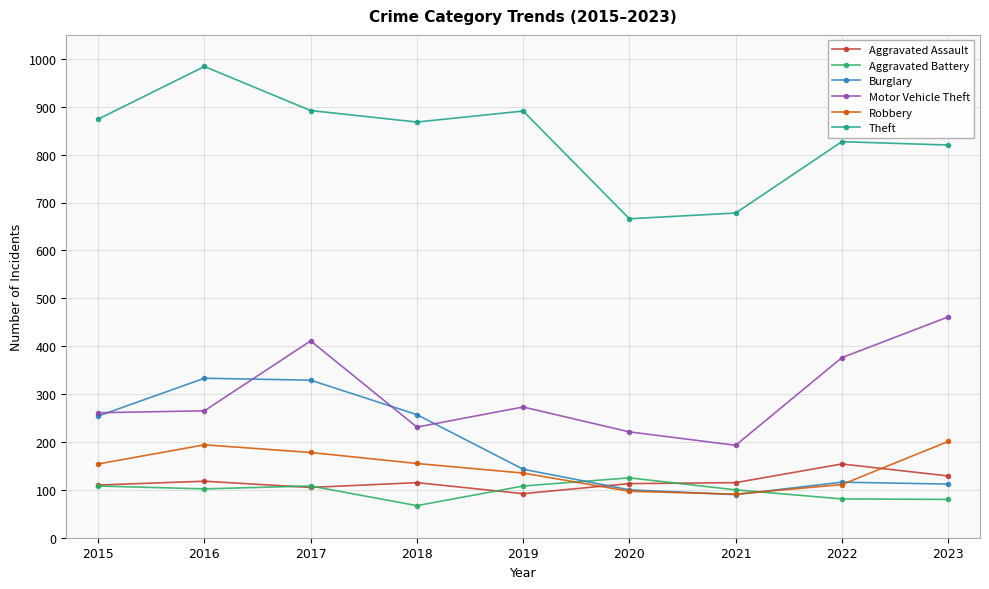

What is the minimum value for Burglary?

90